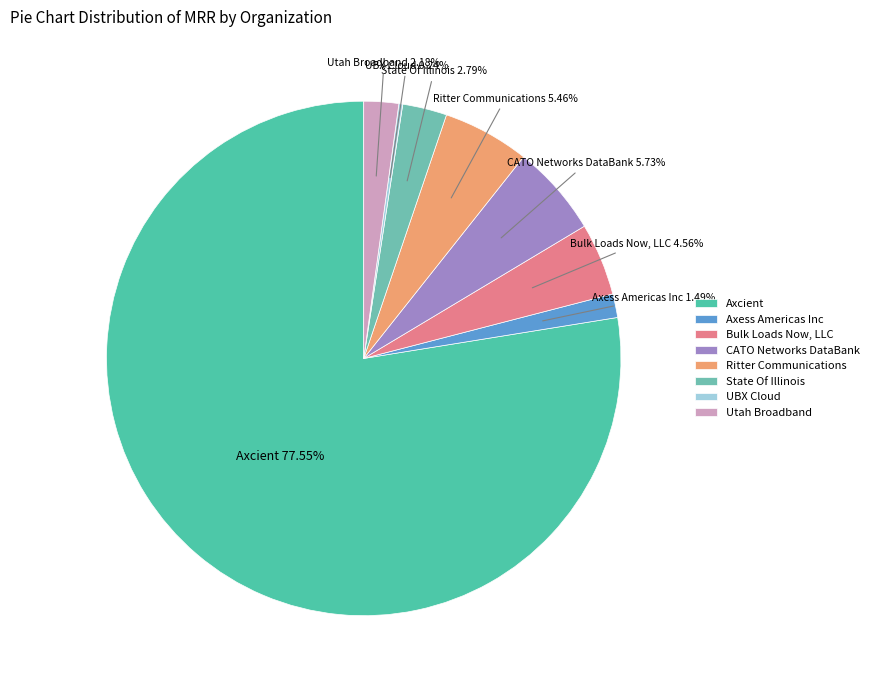

True or false: Ritter Communications accounts for 5% of the total.

True